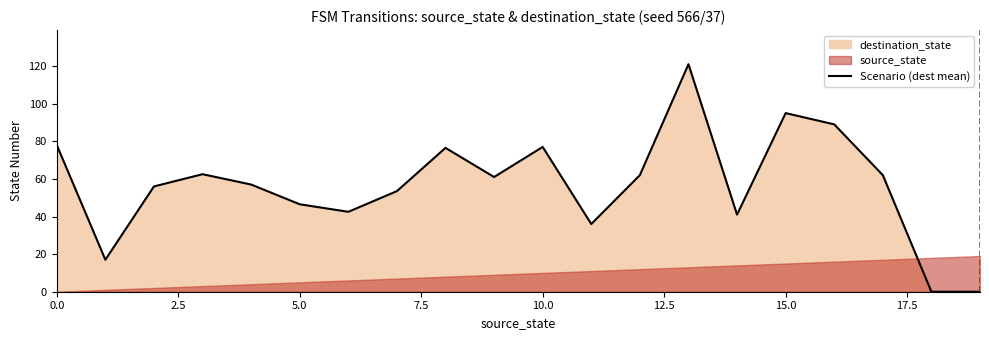

How many points are lower than both their immediate neighbors (excluding endpoints)?

5